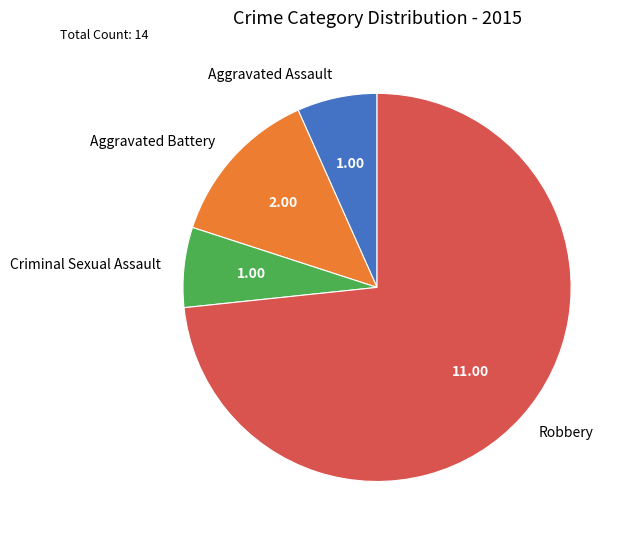

Is there any slice that represents more than half of the pie?

Yes